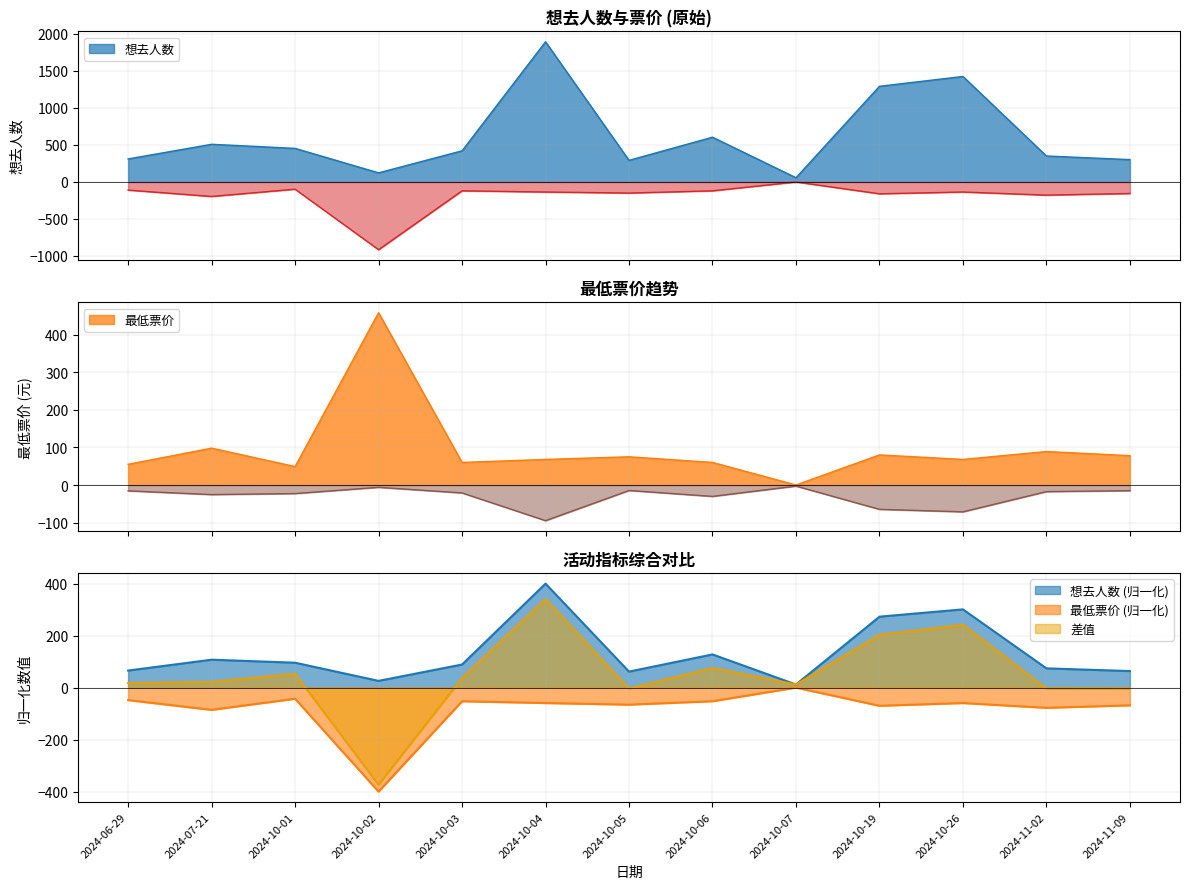

At which category does 想去人数 reach its first local valley?

2024-10-02